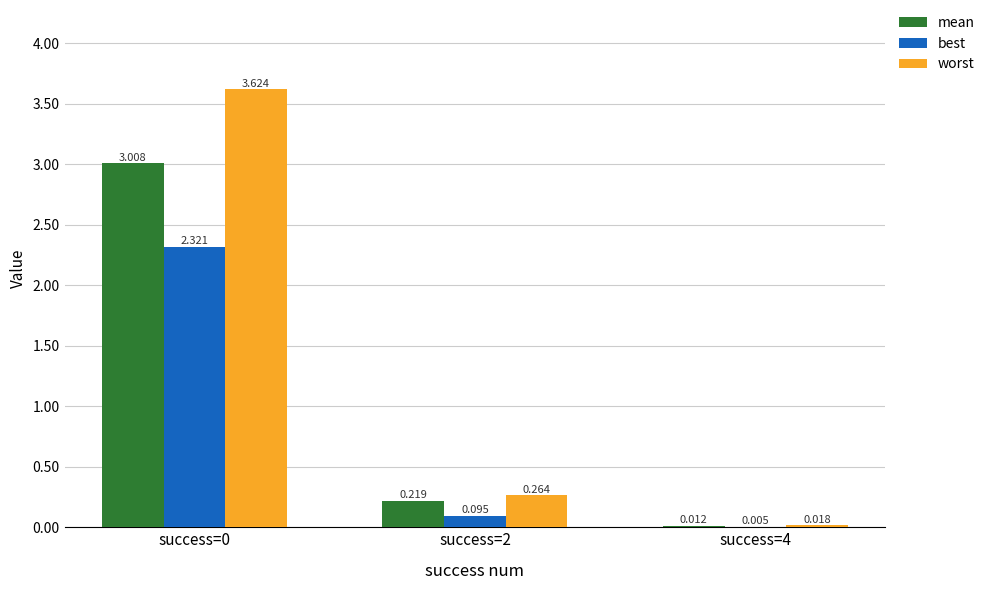

Which series changed the most between success=2 and success=4?

worst